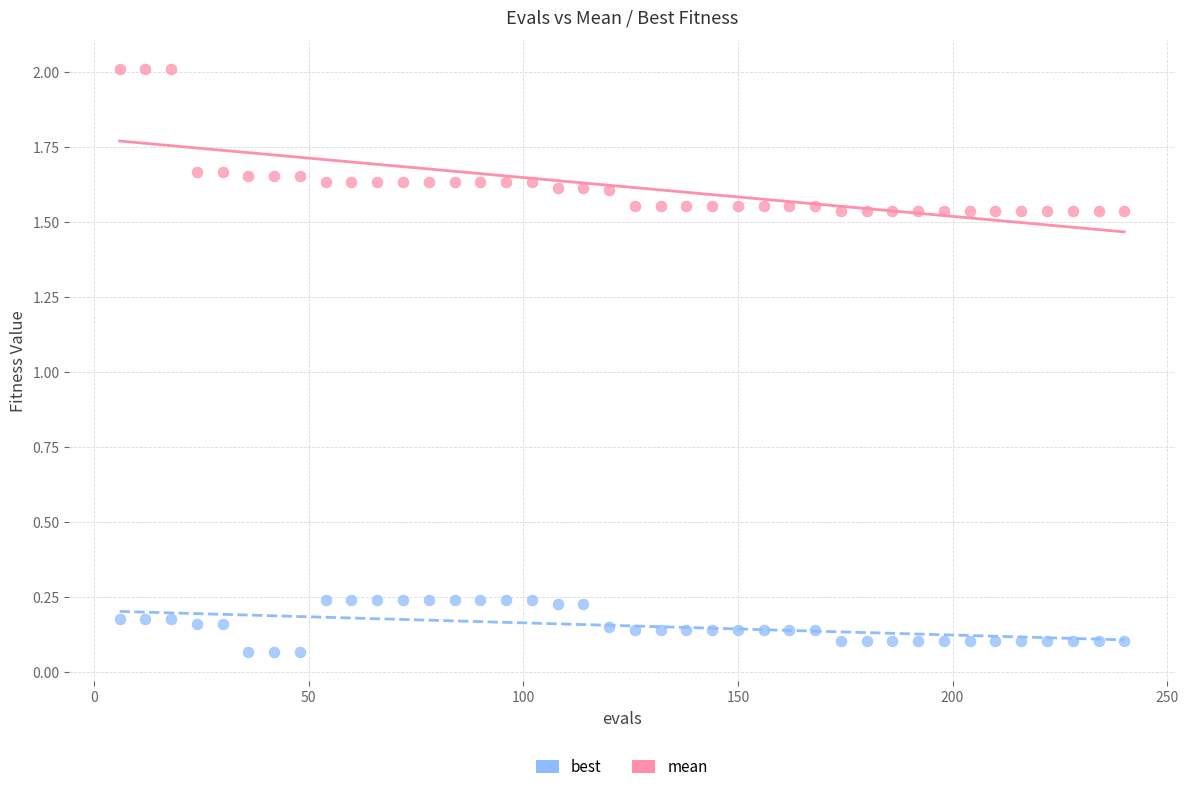

Across all data points, what is the range of X values (max minus min)?

234.0